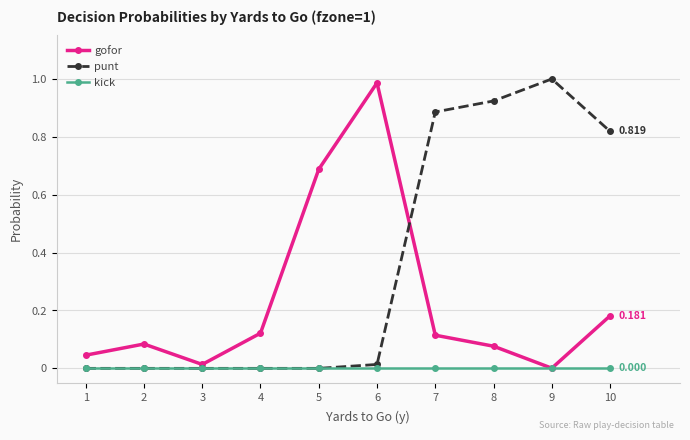

True or false: gofor and punt intersect in this chart.

True